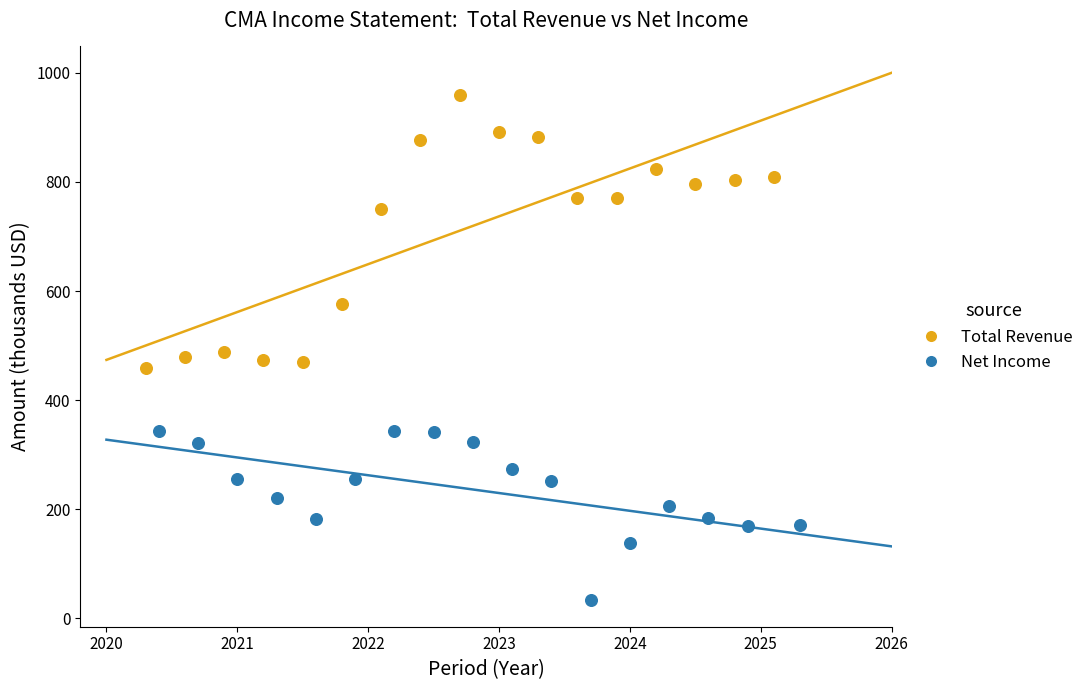

Which series reaches the minimum Y coordinate?

Net Income